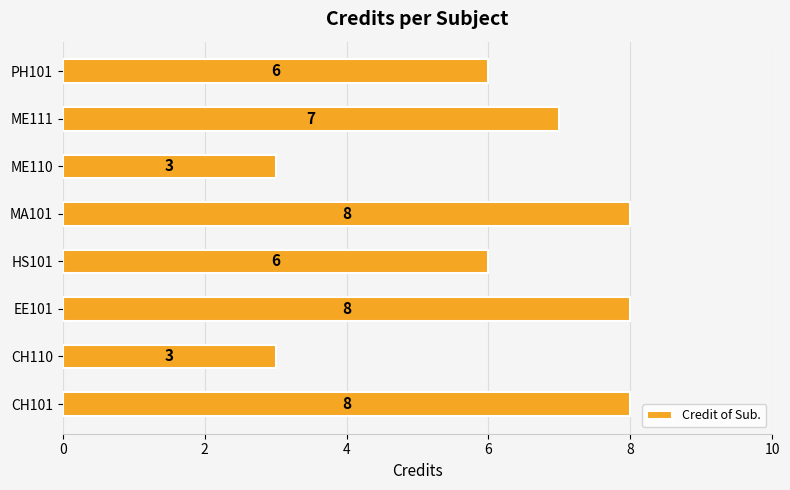

How many categories are shown in the chart?

8